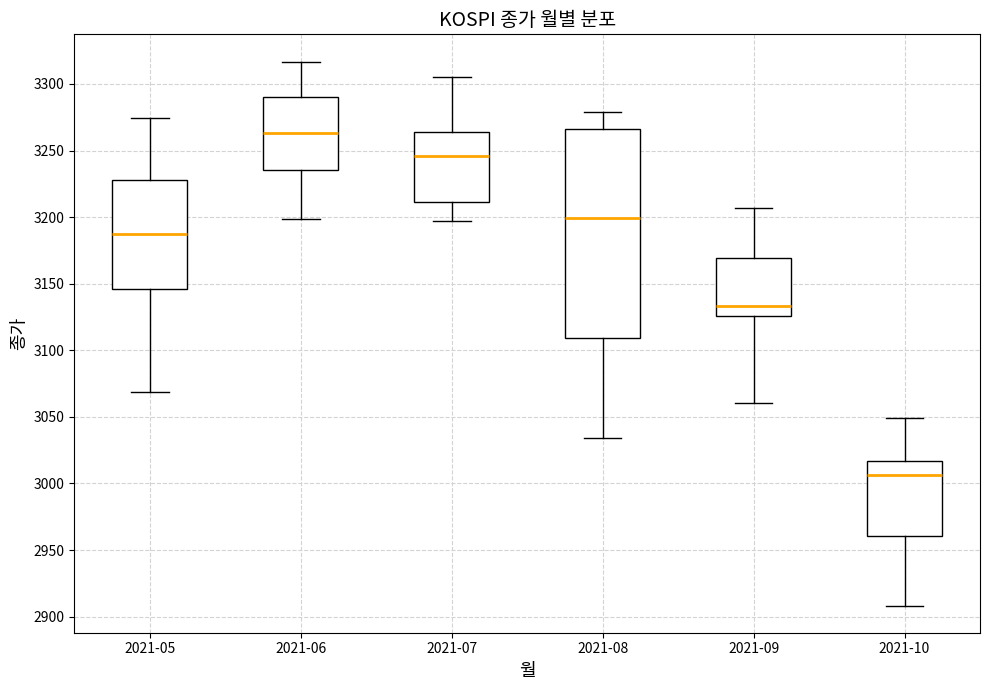

Reading left to right, transcribe this box plot: for each box, give where its median line is, the range the box spans, and where its two whiskers end, as read against the y-axis. The values are not printed on the chart, so give them approximately, as read against the axis.

2021-05: median 3190, box 3145 to 3230, whiskers 3070 to 3275
2021-06: median 3265, box 3235 to 3290, whiskers 3200 to 3315
2021-07: median 3245, box 3210 to 3265, whiskers 3195 to 3305
2021-08: median 3200, box 3110 to 3265, whiskers 3035 to 3280
2021-09: median 3135, box 3125 to 3170, whiskers 3060 to 3205
2021-10: median 3005, box 2960 to 3015, whiskers 2910 to 3050